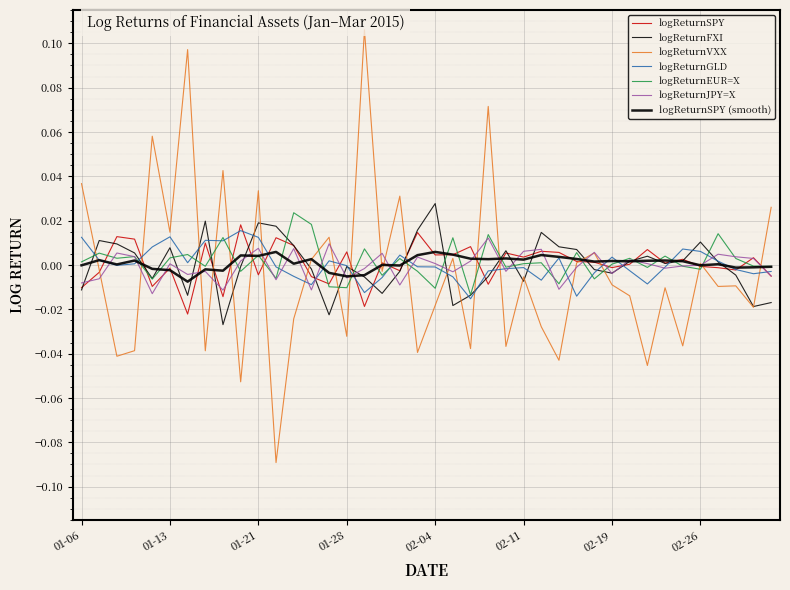

At which label does logReturnSPY first exceed 0?

2015-01-08